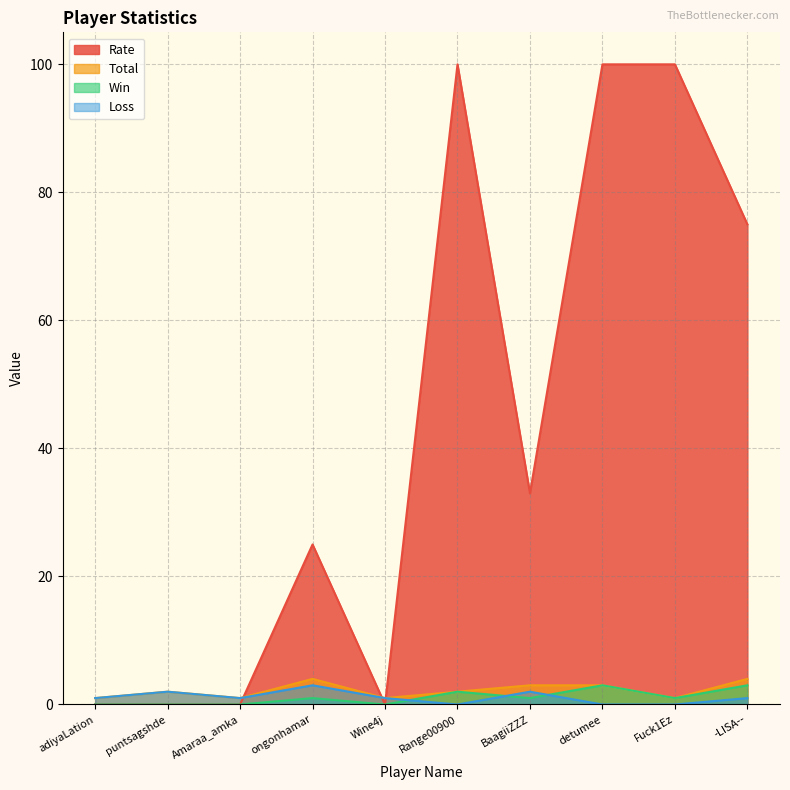

What are all the series names shown in the legend?

Rate, Total, Win, Loss